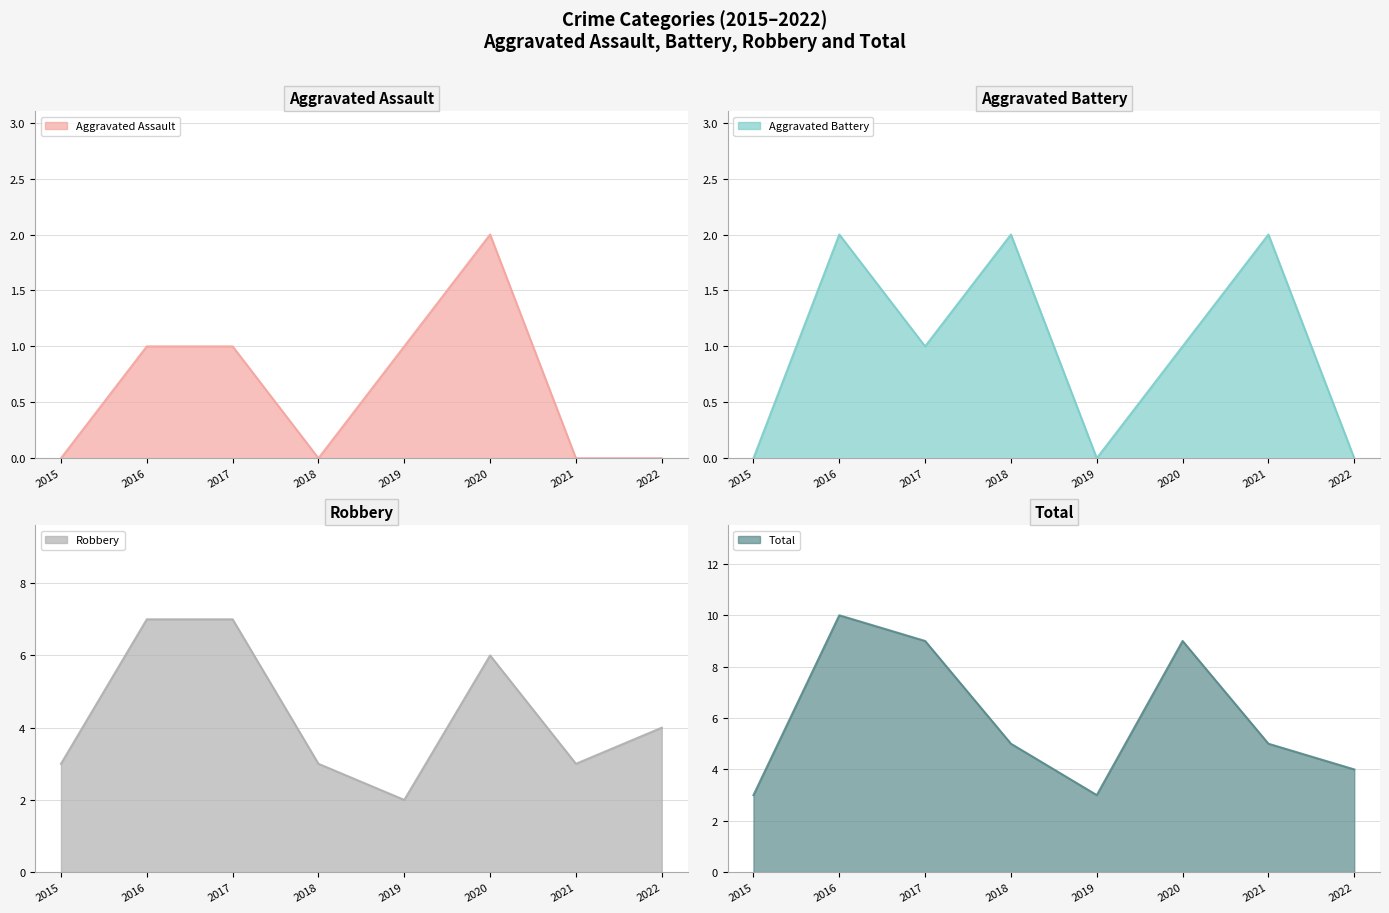

What is the average value of the Total series?

6